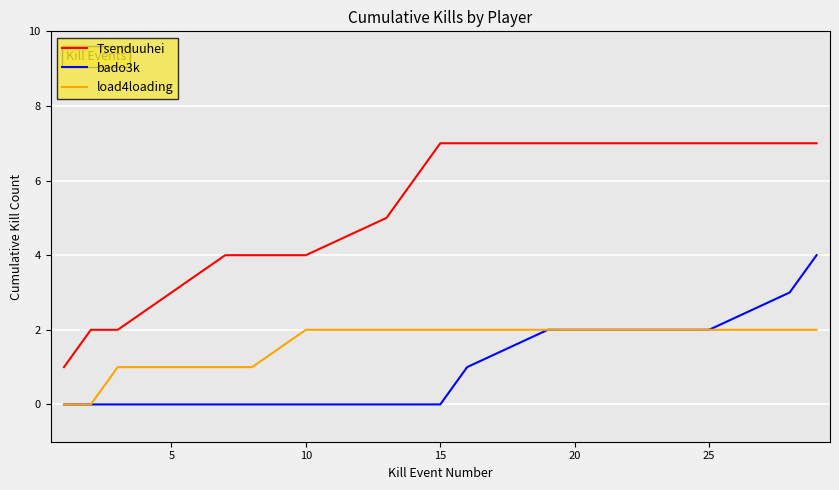

List the series in order of their overall mean, highest first.

Tsenduuhei, load4loading, bado3k